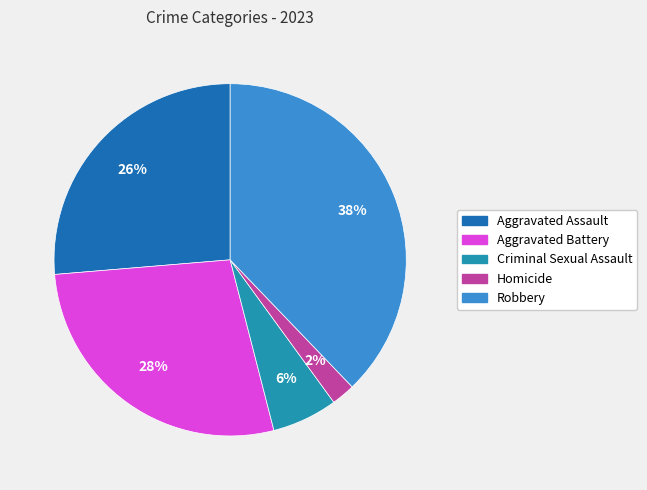

Which category has the smallest portion of the pie?

Homicide